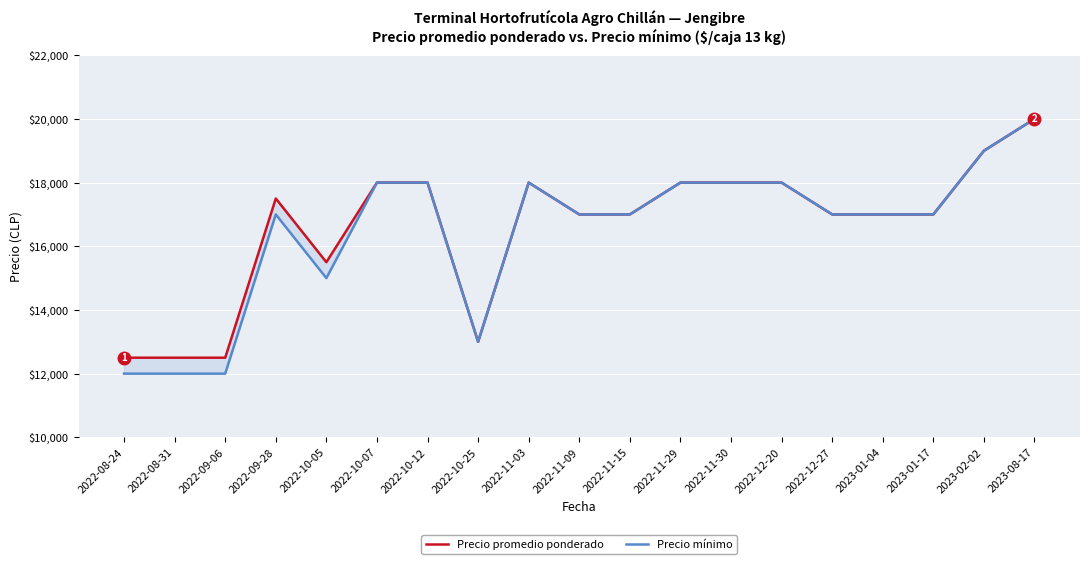

What is the label of the 14th point from the left?

2022-12-20